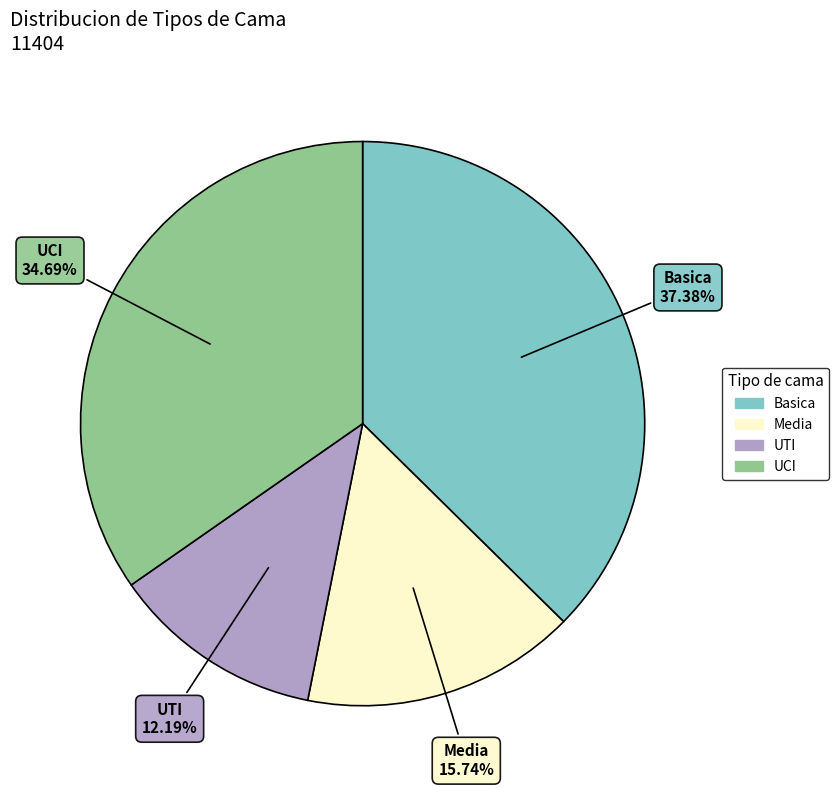

What is the smallest slice in the pie chart?

UTI